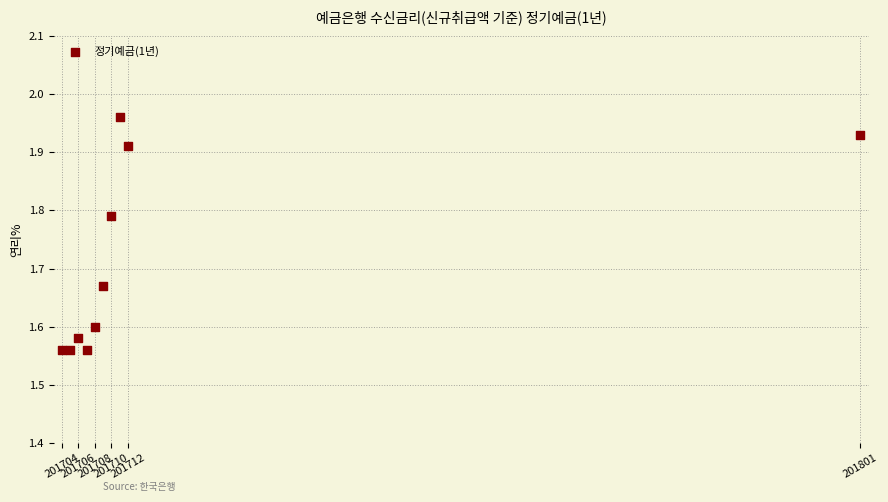

What is the average X value?

201717.3